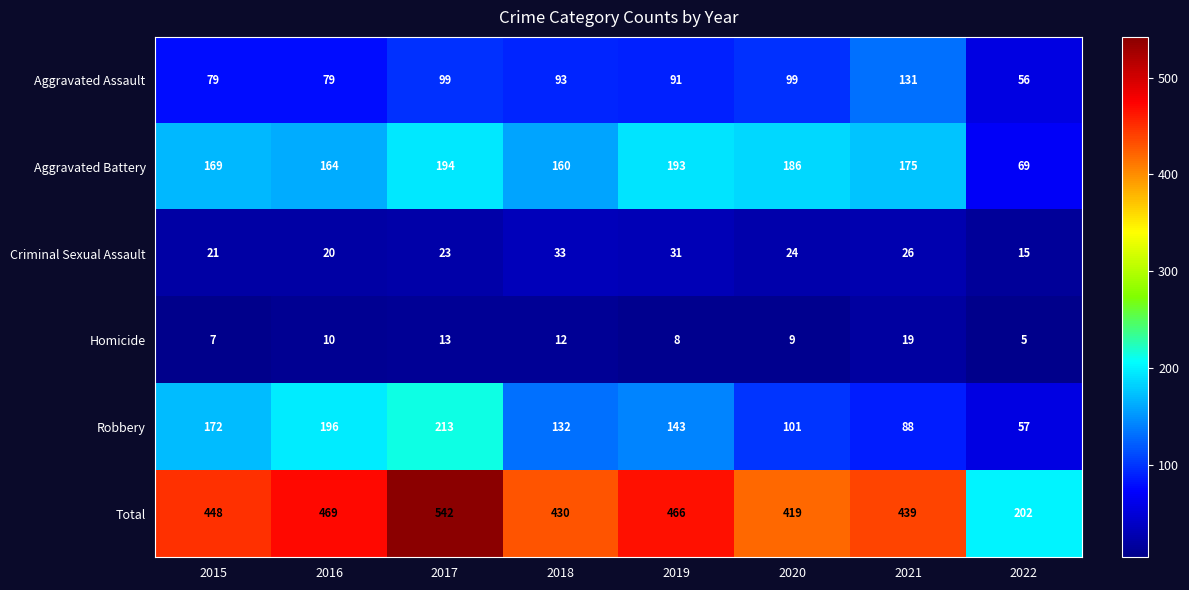

What is the difference between the highest and lowest values at 2018?

418